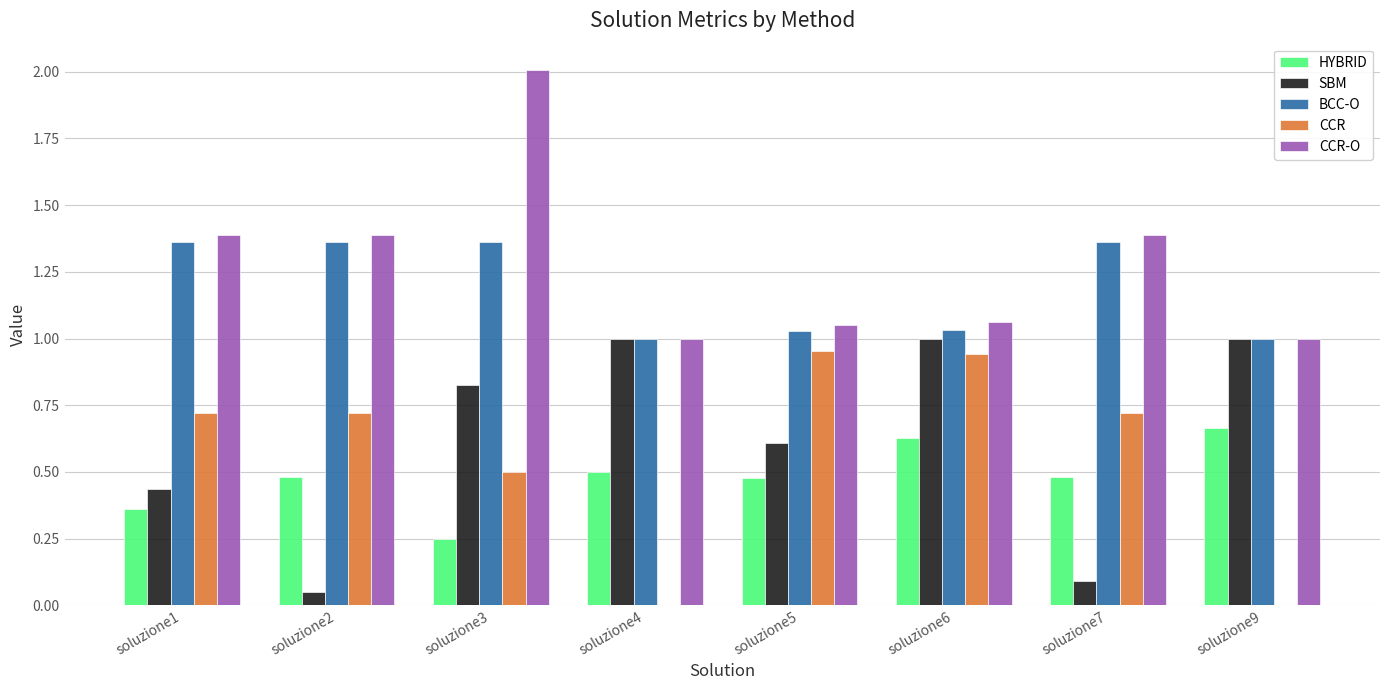

What is the sum of all CCR-O values?

10.3